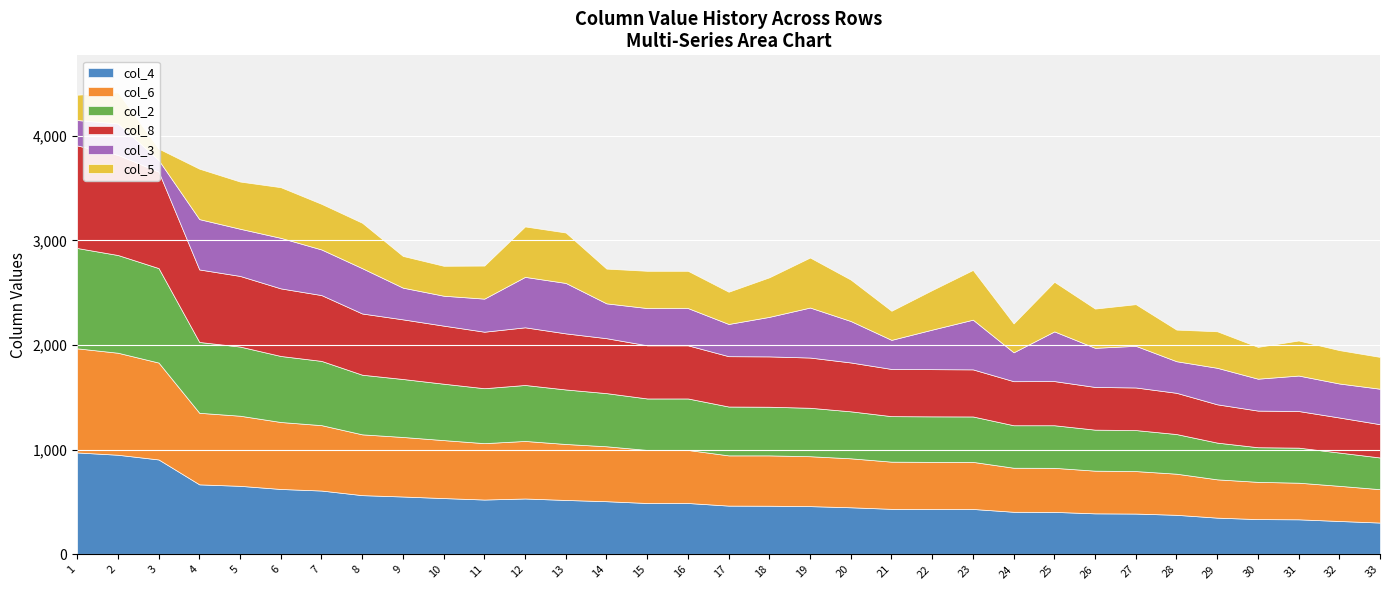

What are all the series names shown in the legend?

col_4, col_6, col_2, col_8, col_3, col_5